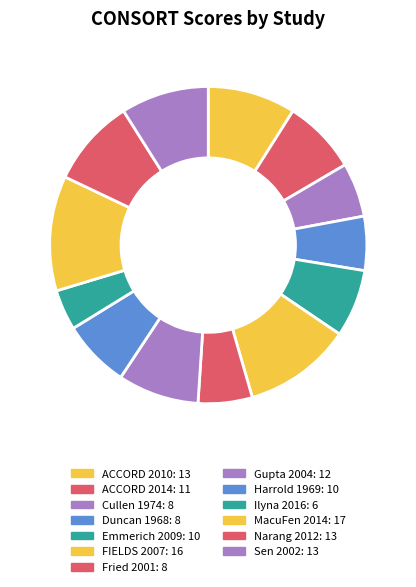

How many segments does this pie chart have?

13